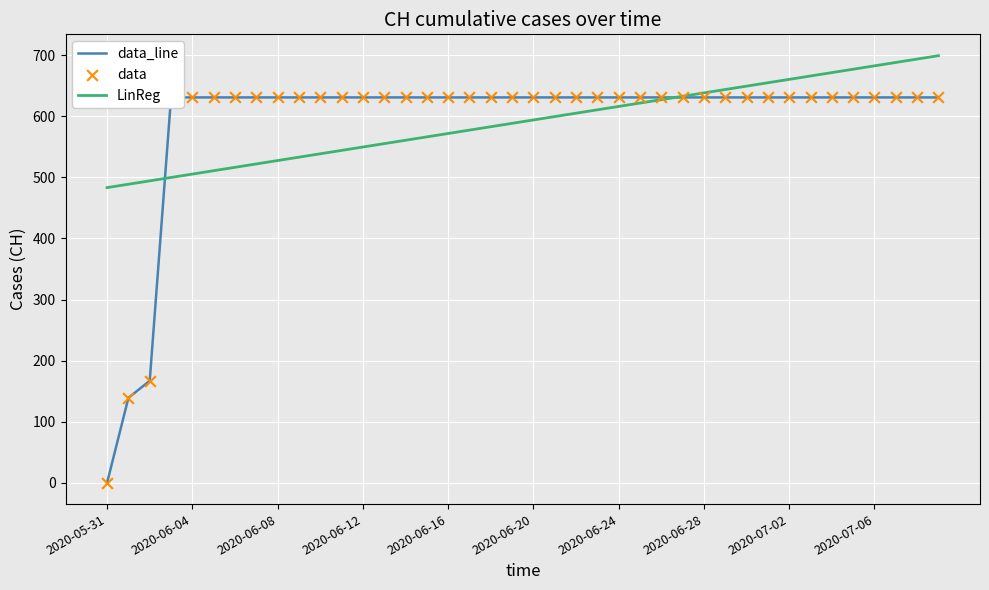

What is the highest value of the LinReg series?

699.3